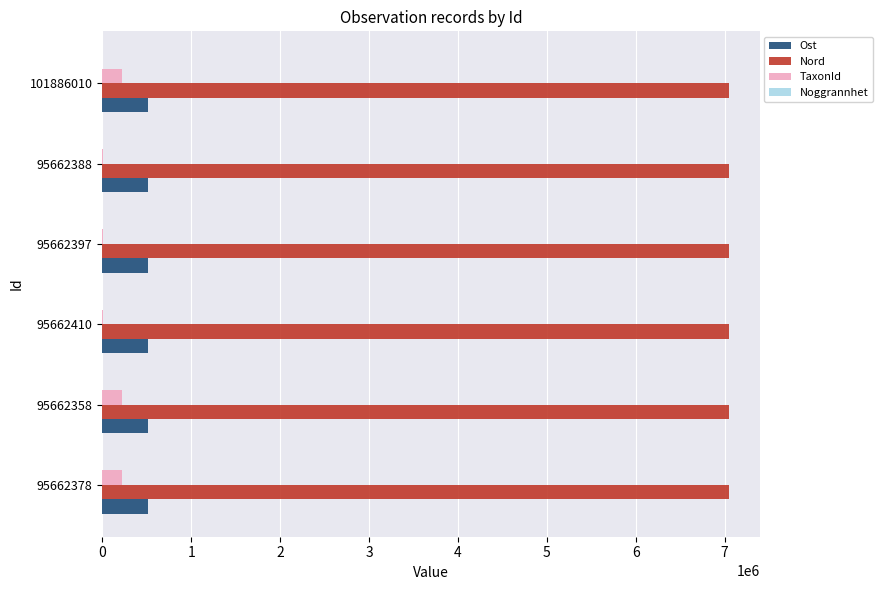

What is the sum of all Nord values?

42274831.2